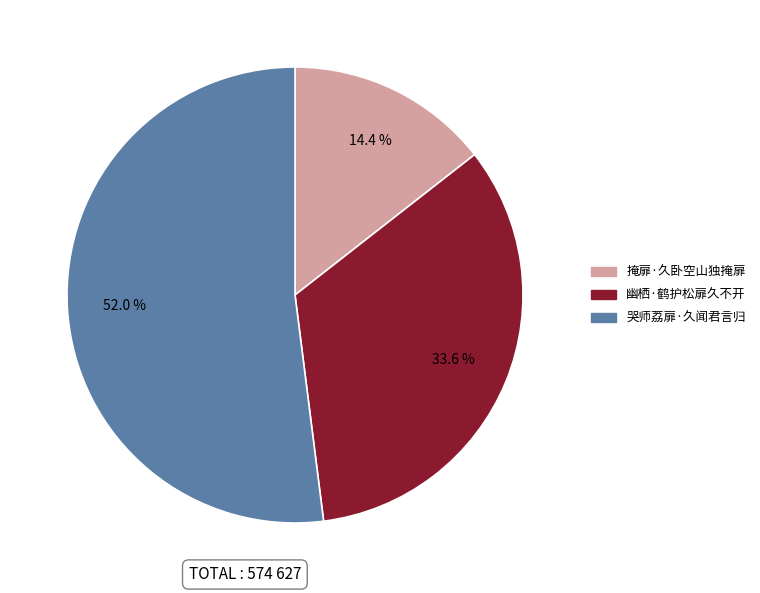

To the nearest percent, what is the difference between the largest and smallest slice percentages?

38%